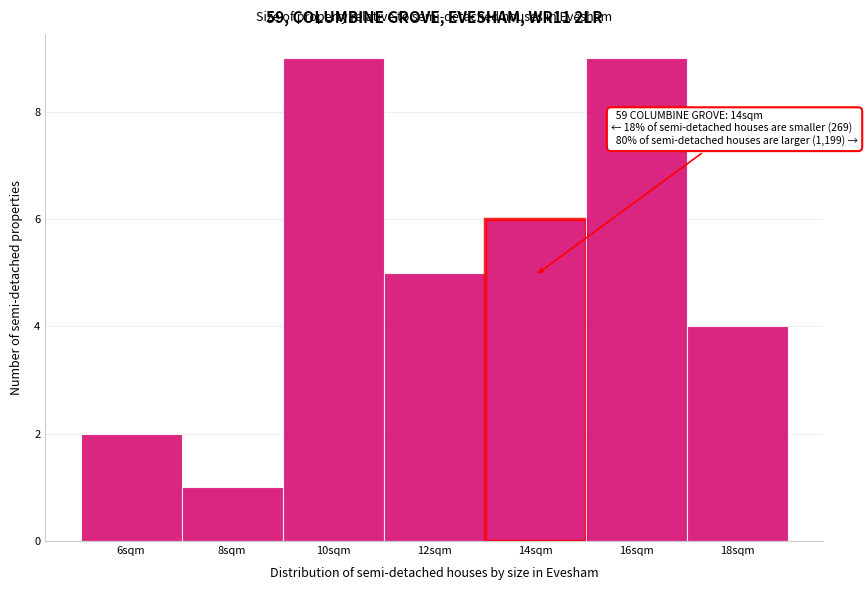

Reading left to right, extract all data points from this chart.

2	1	9	5	6	9	4